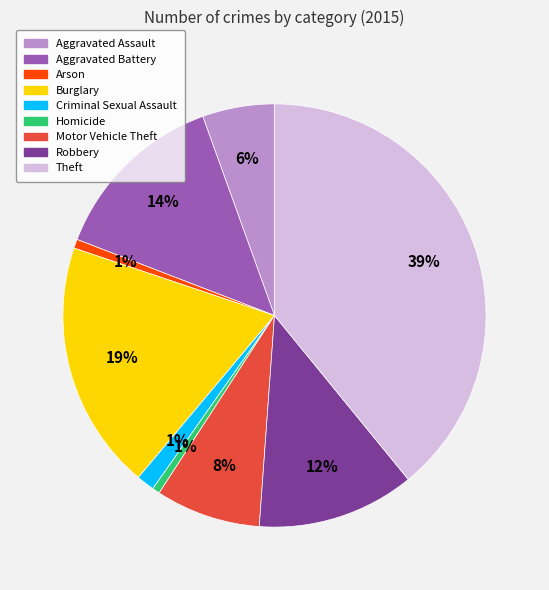

Is Theft the majority of the pie?

No